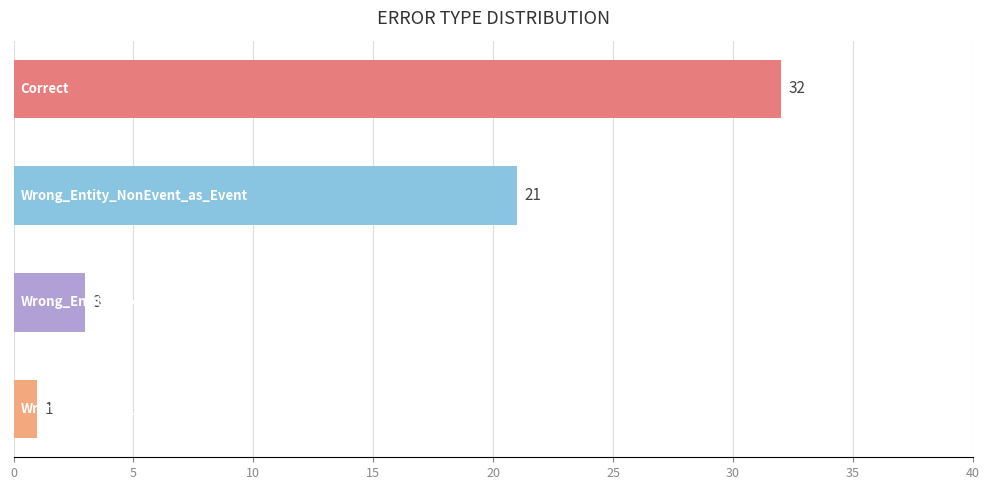

What is the maximum value shown in the chart?

32